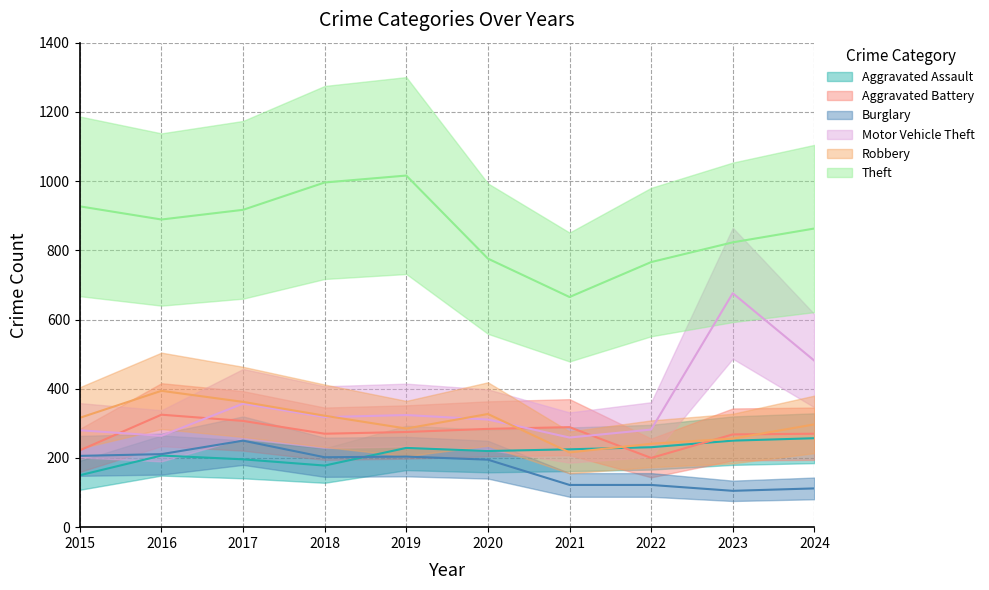

True or false: Motor Vehicle Theft and Theft intersect in this chart.

False